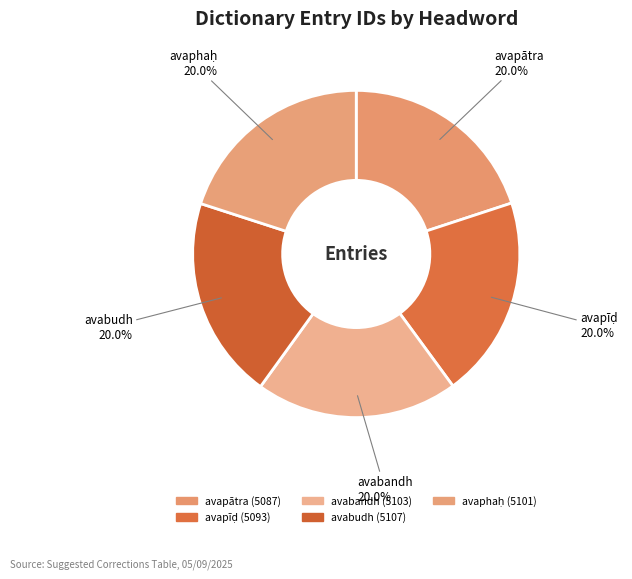

How many segments does this pie chart have?

5